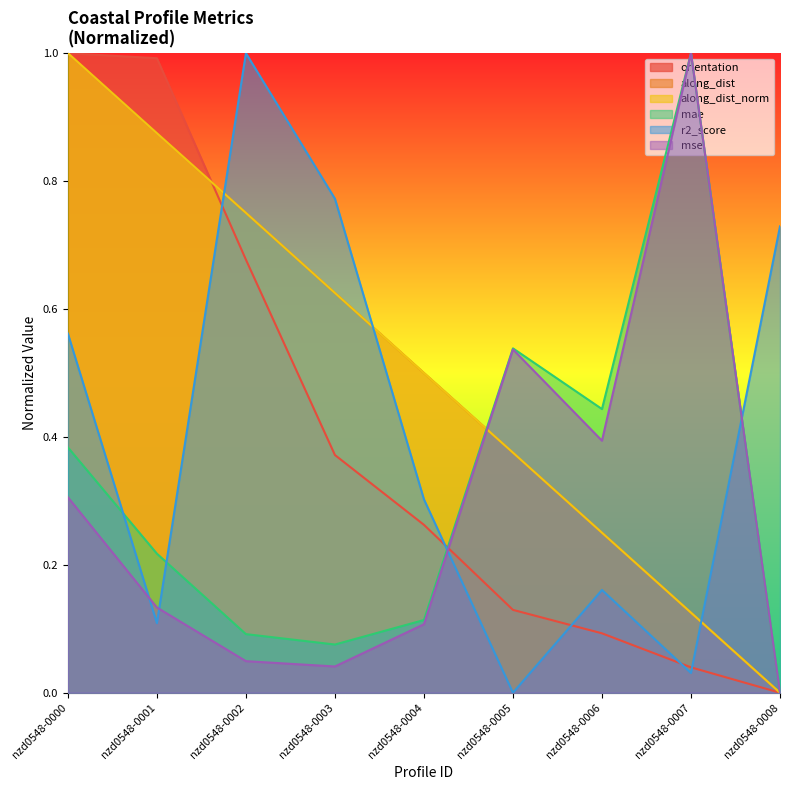

What is the difference between the maximum and minimum values in the orientation series?

1.0